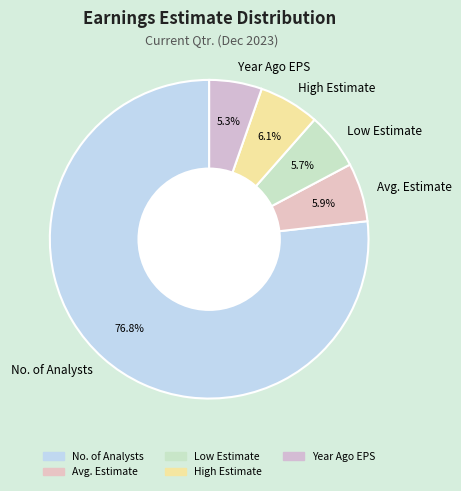

How much of the chart is everything except Low Estimate?

94.3%